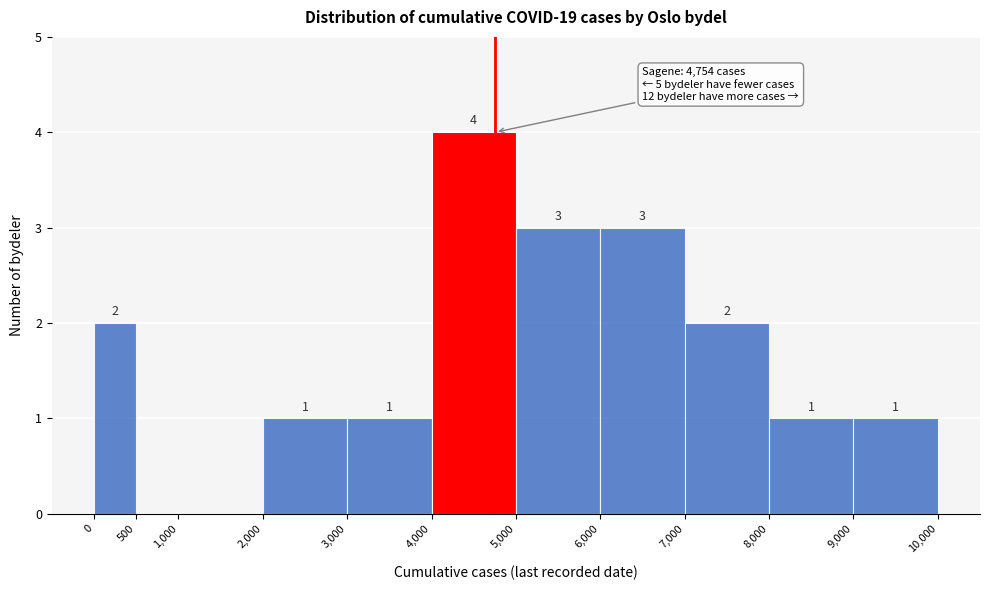

Which range on the x-axis has the tallest bar?

4,000 to 5,000